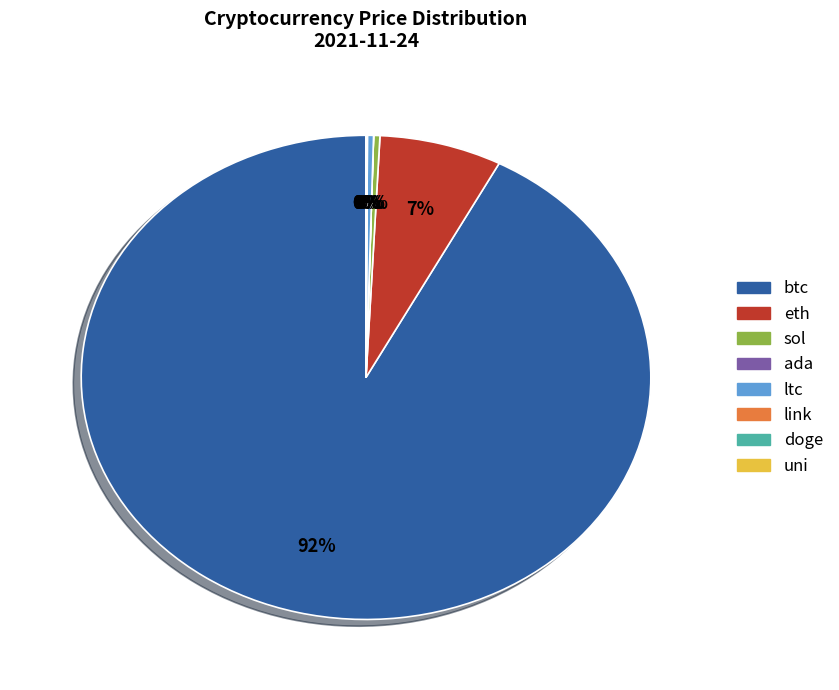

True or false: sol accounts for 0% of the total.

True